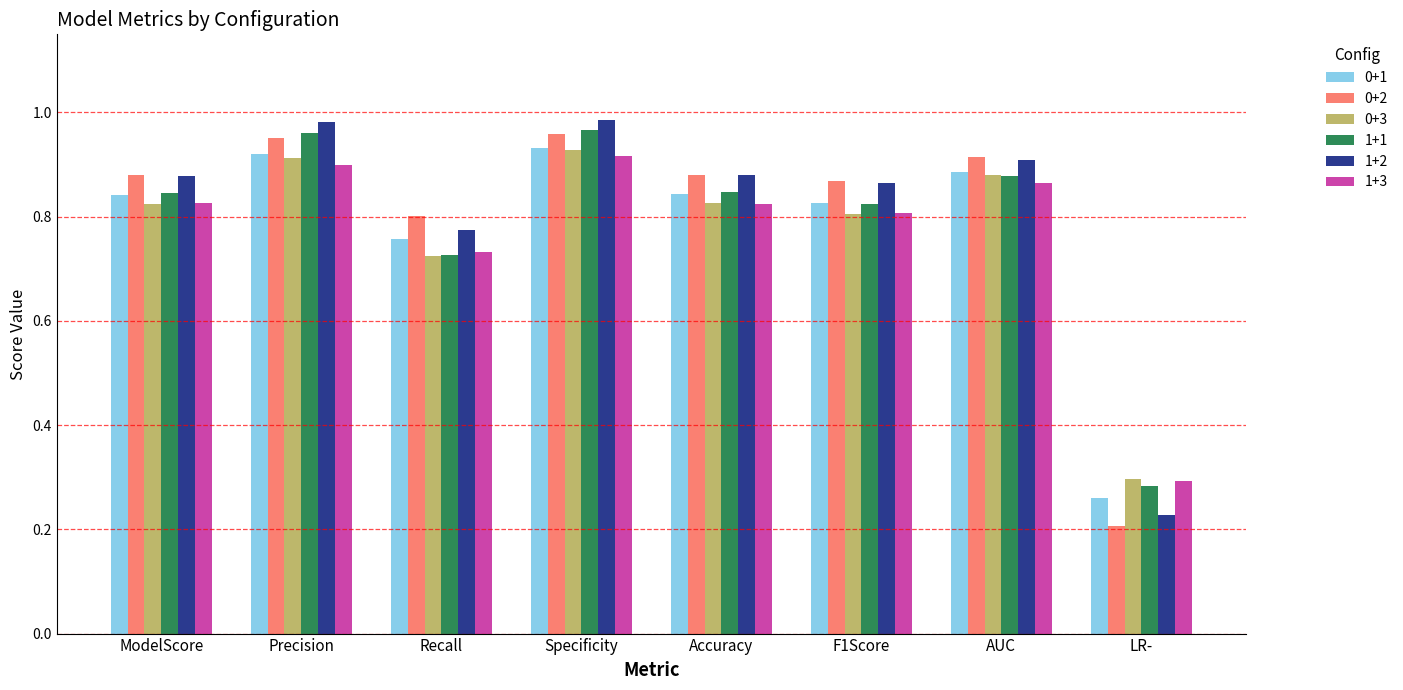

At which category is the sum across all series the highest?

Specificity